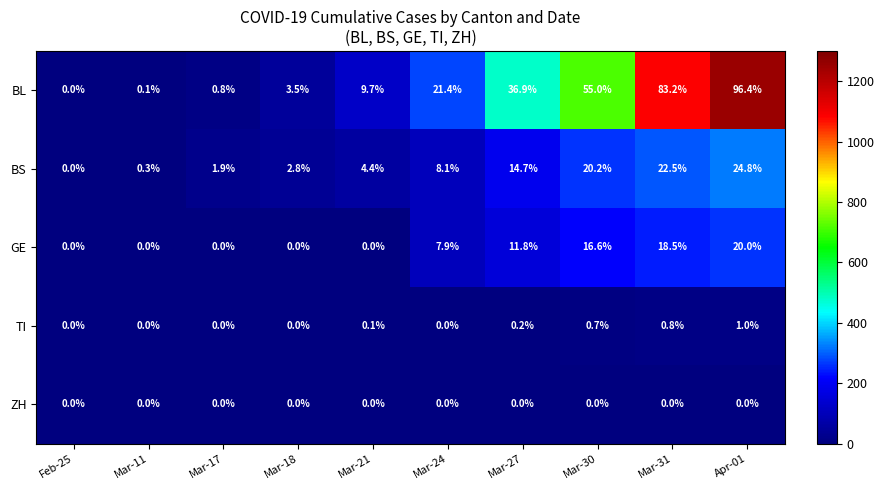

Rank the series at Mar-30 from highest to lowest value.

BL, BS, GE, TI, ZH